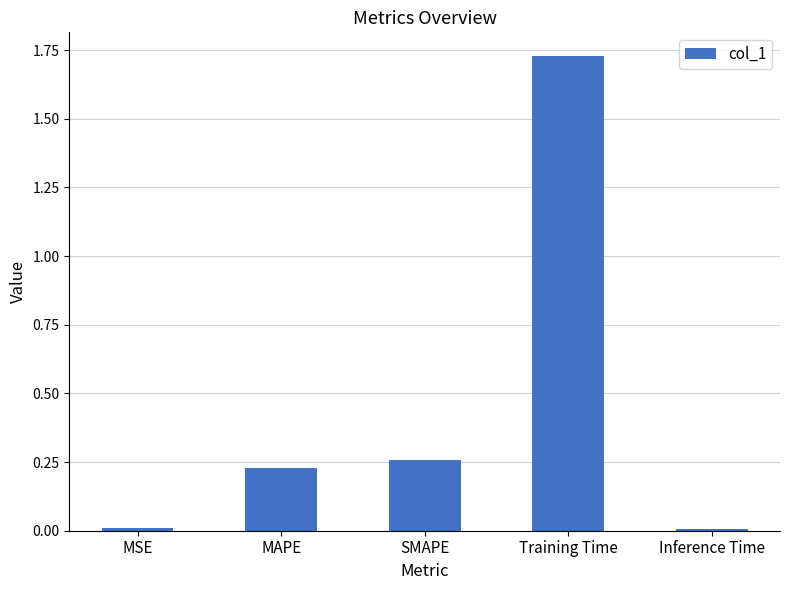

At which category does the chart reach its peak across all series?

Training Time